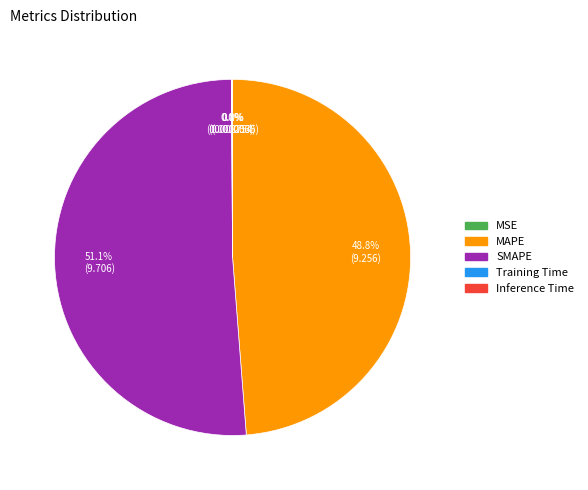

The SMAPE slice represents 63% of the pie. True or false?

False